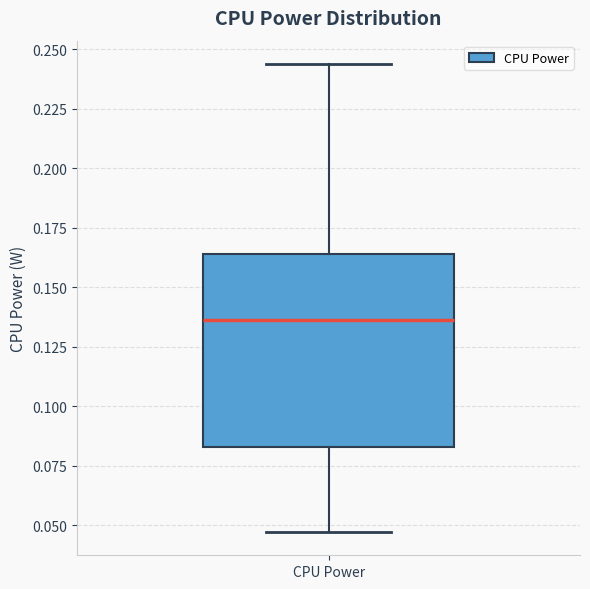

Where does the upper whisker of the box for CPU Power end on the y-axis? The values are not printed on the chart, so give them approximately, as read against the axis.

0.245